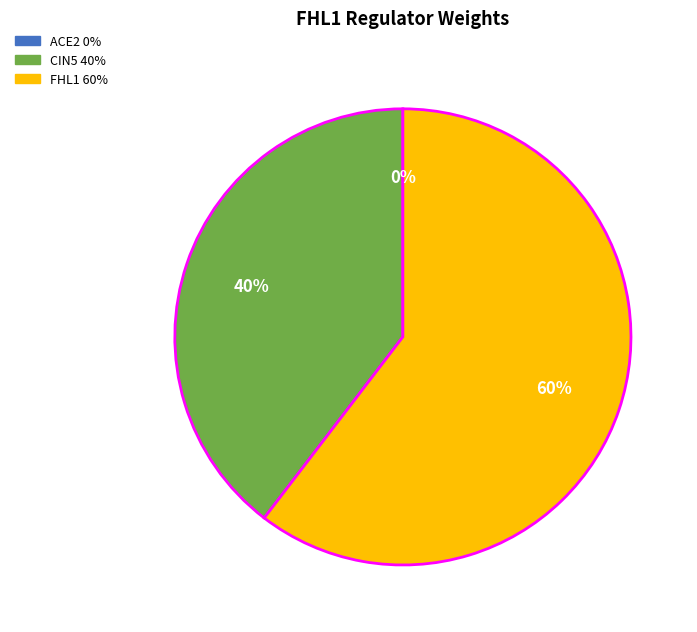

Combined, what portion of the pie is FHL1 and CIN5?

100.0%